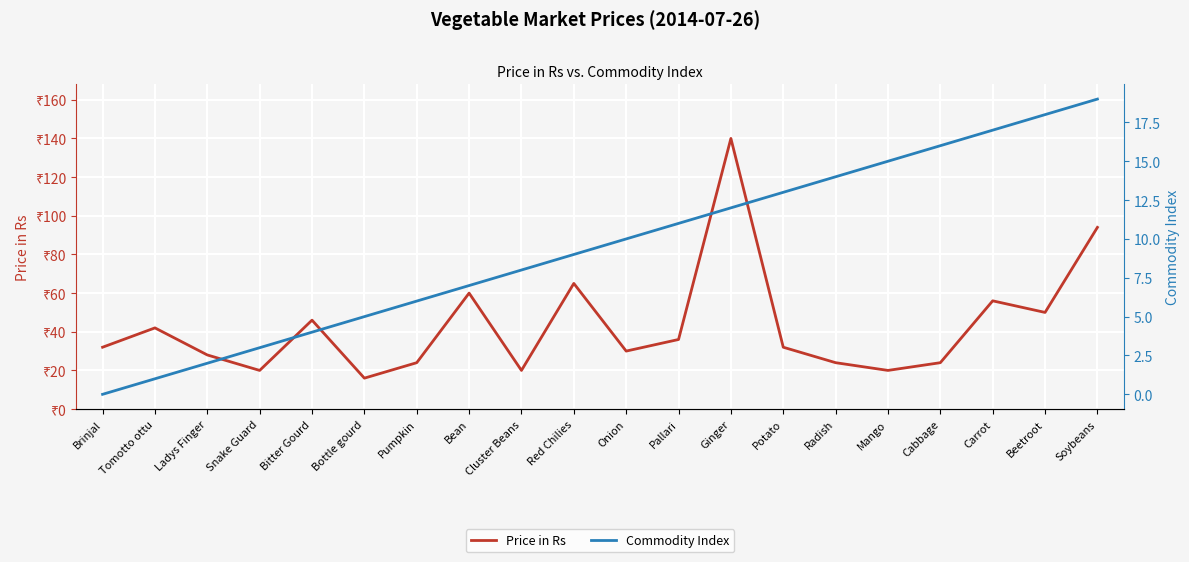

True or false: Commodity Index and Price in Rs intersect in this chart.

False